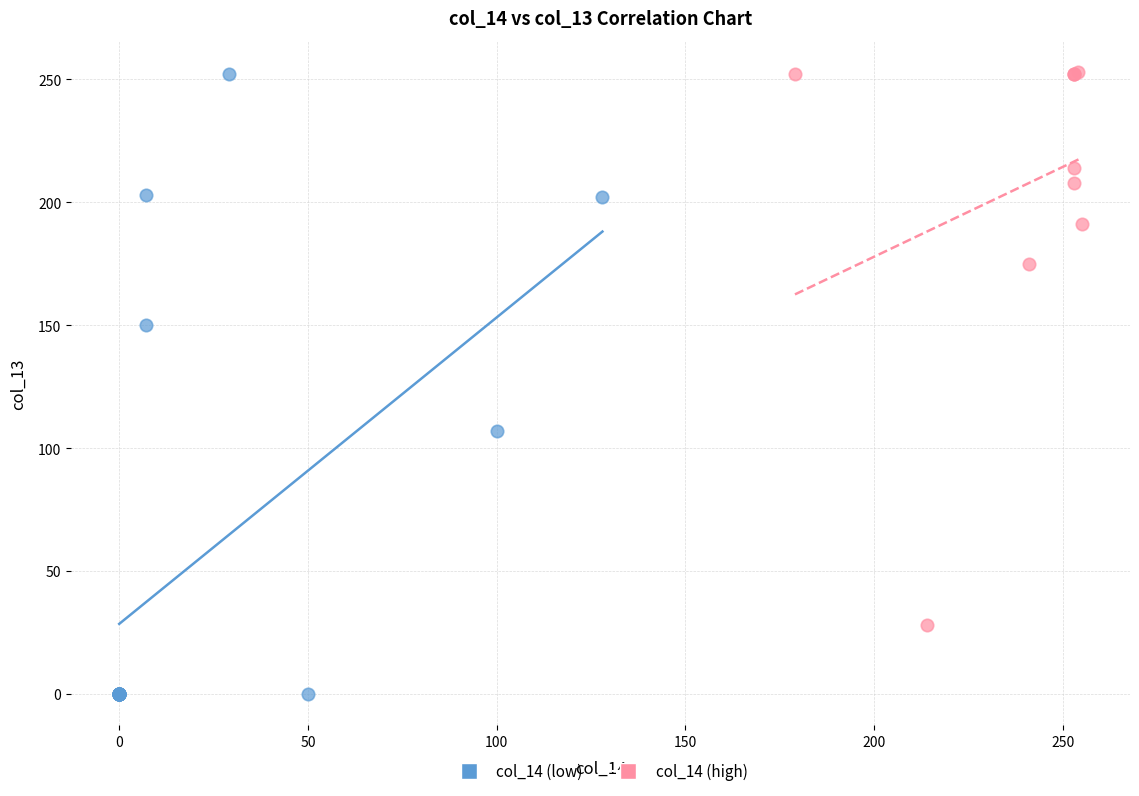

Which series has the widest spread of Y values?

col_14 (low)